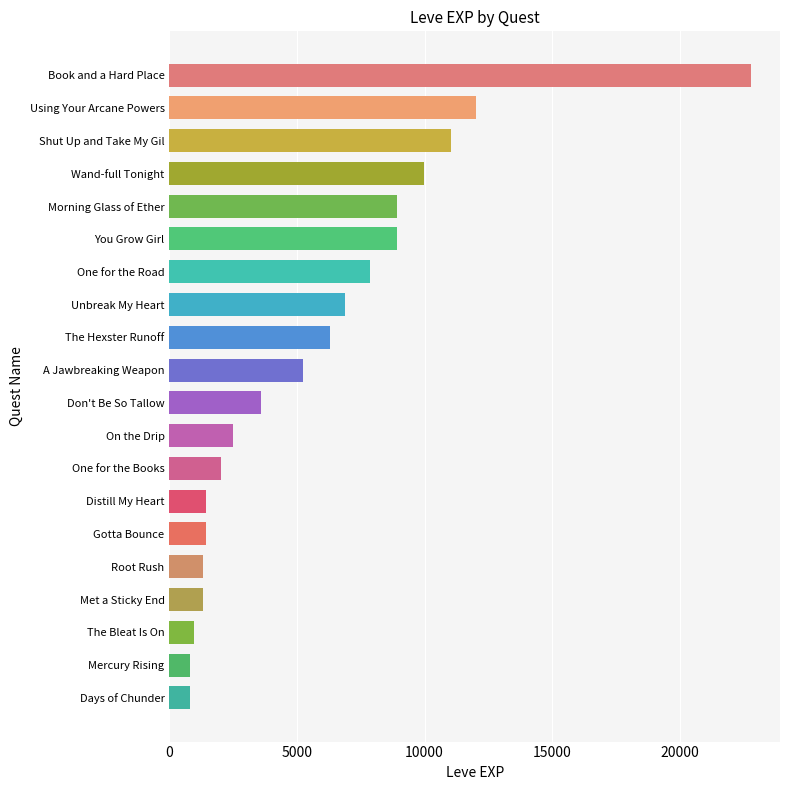

What is the difference between the second highest and minimum values?

11230